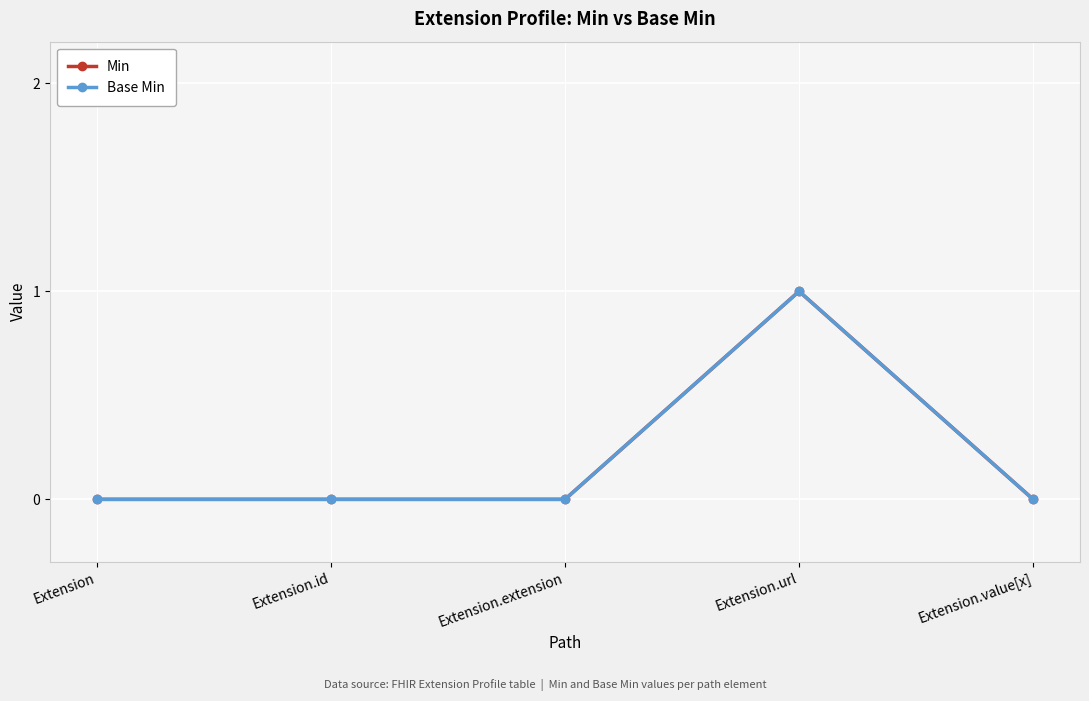

Between Extension.extension and Extension.id, which is larger?

Extension.extension